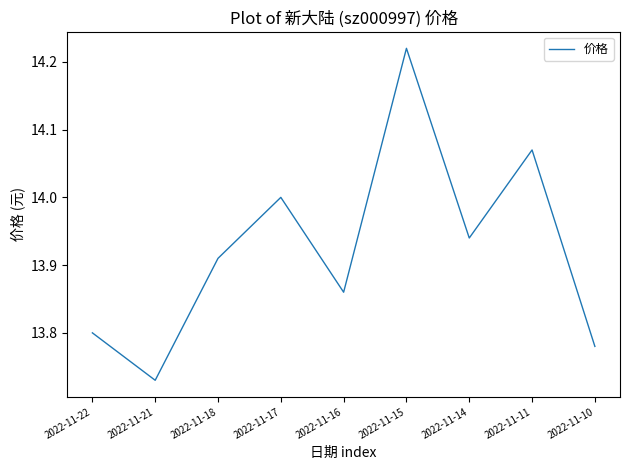

Does the chart have visible grid lines?

No